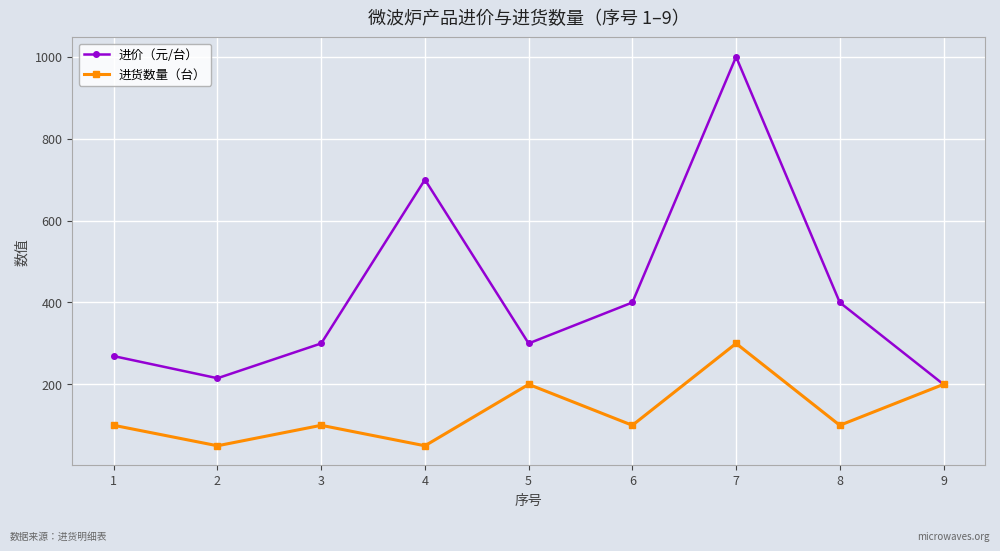

What is the value of the 进货数量（台） point at the 5th from the left?

200